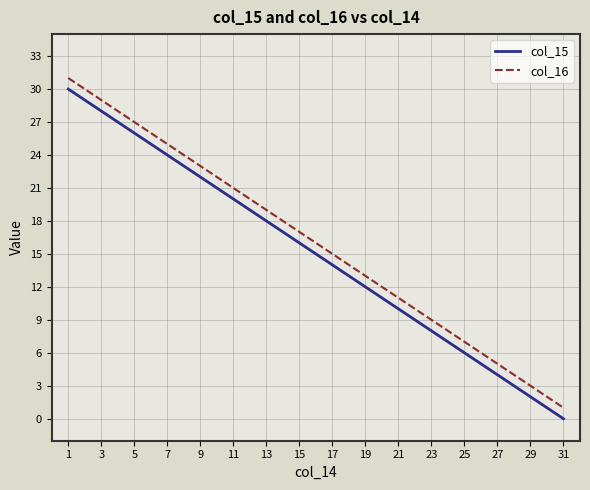

True or false: col_15 and col_16 cross at least once.

False